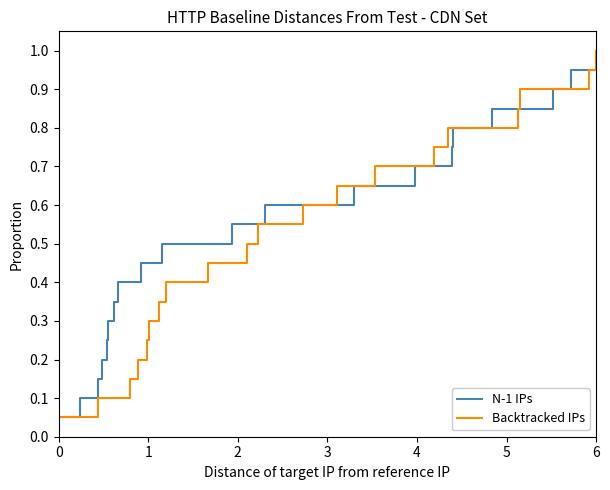

What is the maximum value for N-1 IPs?

1.0